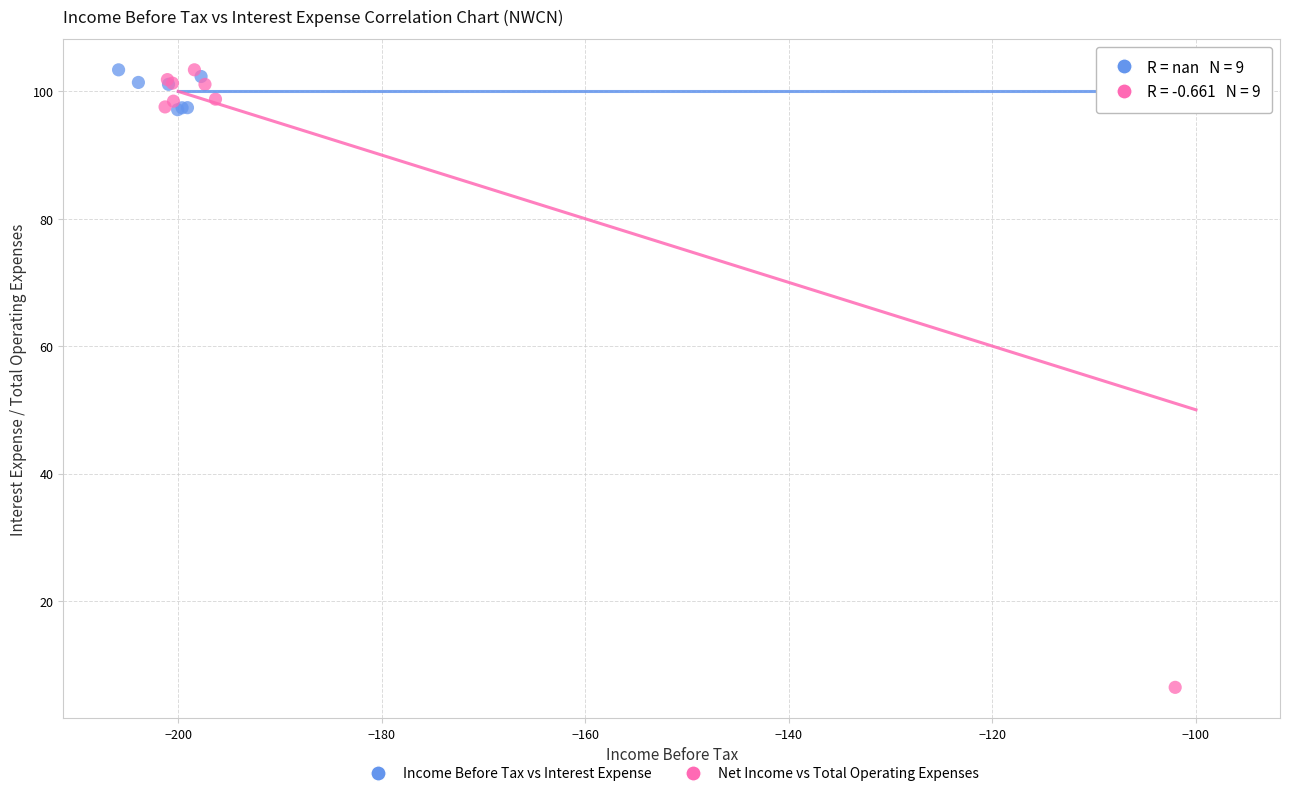

Which series contains the lowest Y value?

Net Income vs Total Operating Expenses